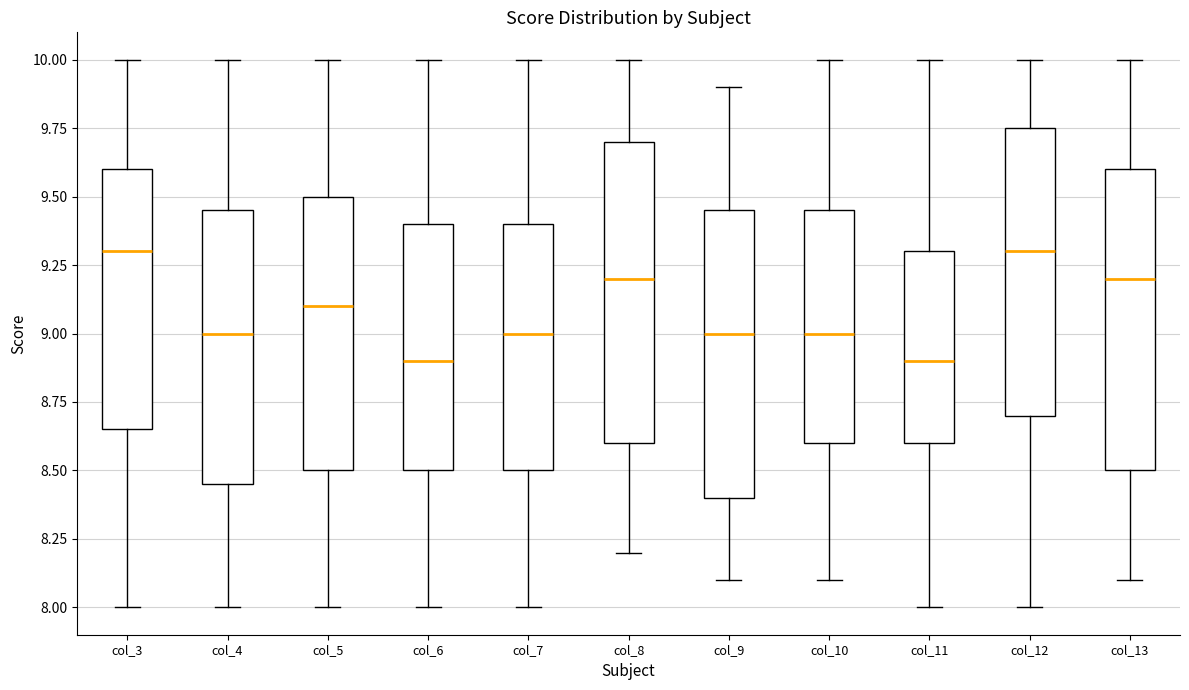

Reading left to right, transcribe this box plot: for each box, give where its median line is, the range the box spans, and where its two whiskers end, as read against the y-axis. The values are not printed on the chart, so give them approximately, as read against the axis.

col_3: median 9.30, box 8.65 to 9.60, whiskers 8.00 to 10.00
col_4: median 9.00, box 8.45 to 9.45, whiskers 8.00 to 10.00
col_5: median 9.10, box 8.50 to 9.50, whiskers 8.00 to 10.00
col_6: median 8.90, box 8.50 to 9.40, whiskers 8.00 to 10.00
col_7: median 9.00, box 8.50 to 9.40, whiskers 8.00 to 10.00
col_8: median 9.20, box 8.60 to 9.70, whiskers 8.20 to 10.00
col_9: median 9.00, box 8.40 to 9.45, whiskers 8.10 to 9.90
col_10: median 9.00, box 8.60 to 9.45, whiskers 8.10 to 10.00
col_11: median 8.90, box 8.60 to 9.30, whiskers 8.00 to 10.00
col_12: median 9.30, box 8.70 to 9.75, whiskers 8.00 to 10.00
col_13: median 9.20, box 8.50 to 9.60, whiskers 8.10 to 10.00